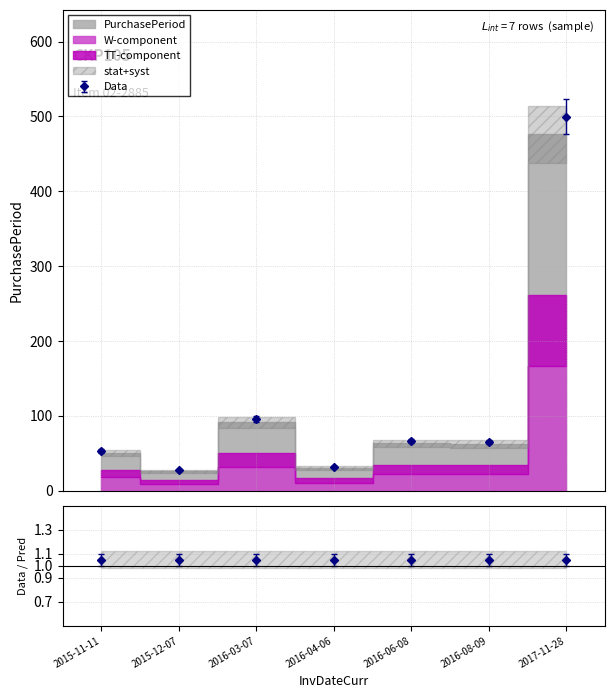

What is the label of the 1st point from the left?

2015-11-11